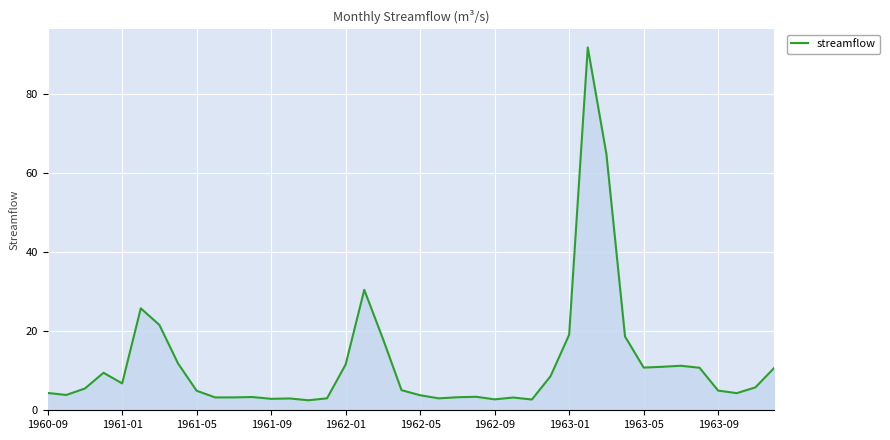

What is the difference between the maximum and minimum values?

89.2